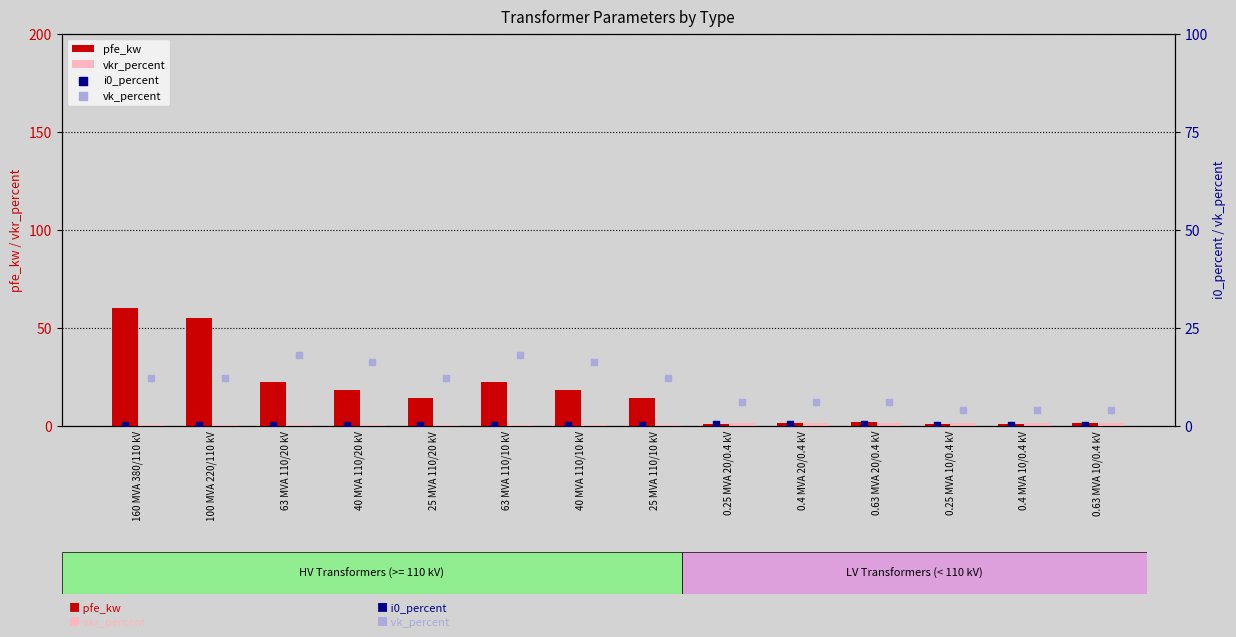

True or false: pfe_kw has a value of 38.0 at 63 MVA 110/10 kV.

False